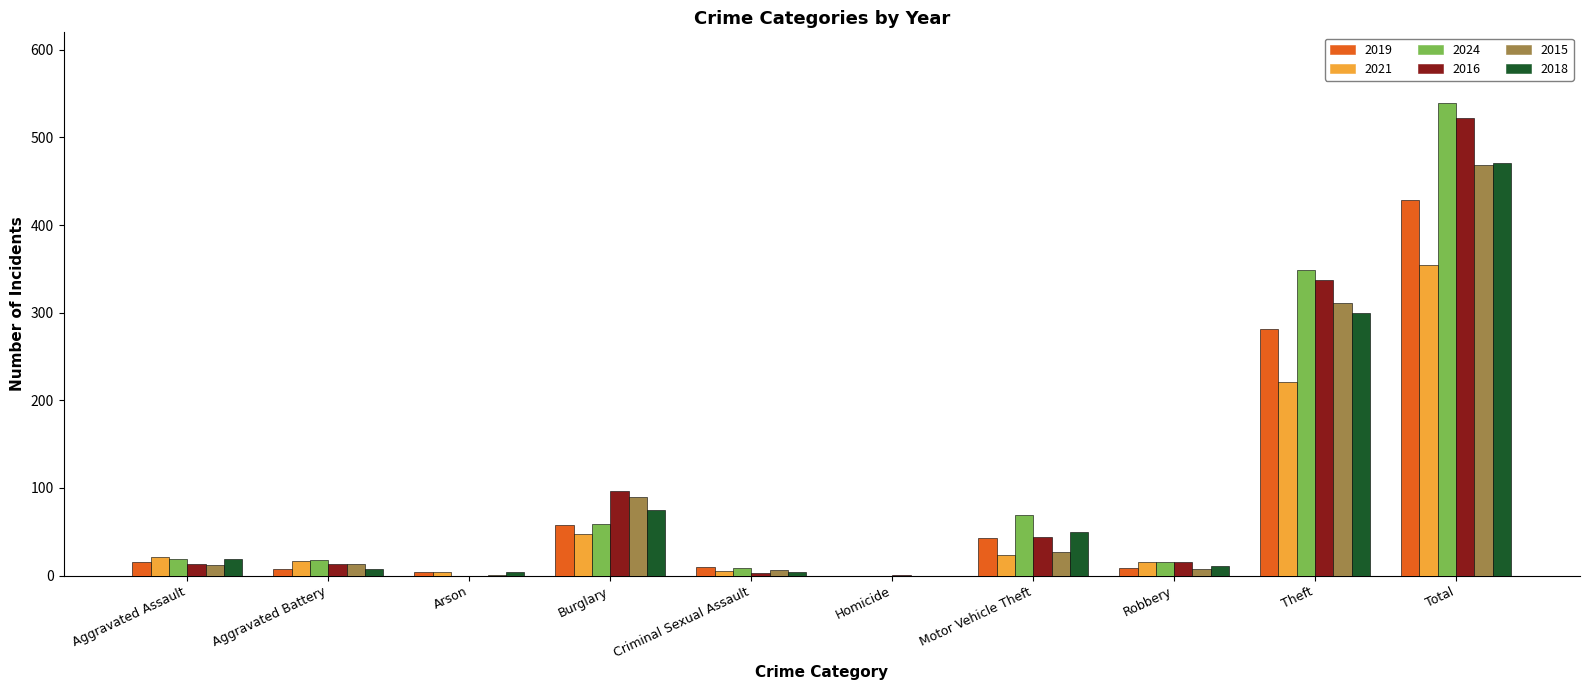

The 2024 series shows 309 at Arson. True or false?

False